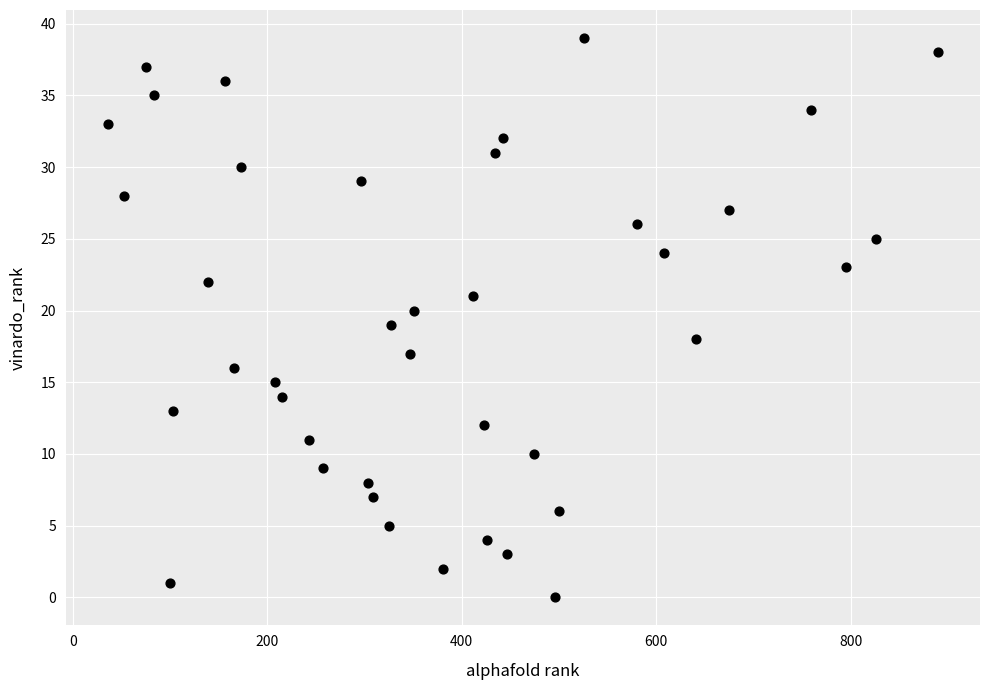

What is the range of Y values (max minus min)?

39